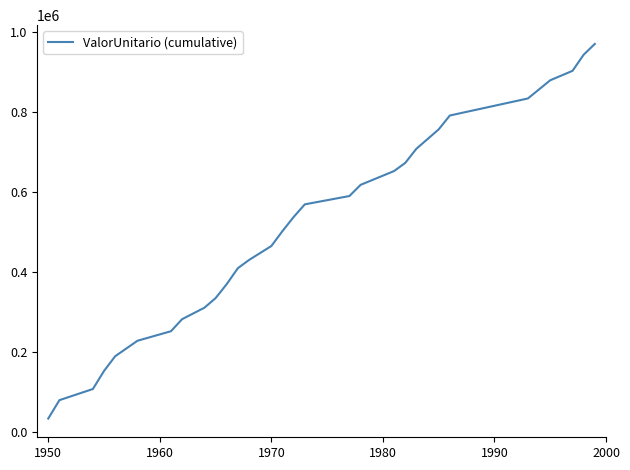

What is the smallest value displayed?

32619.3